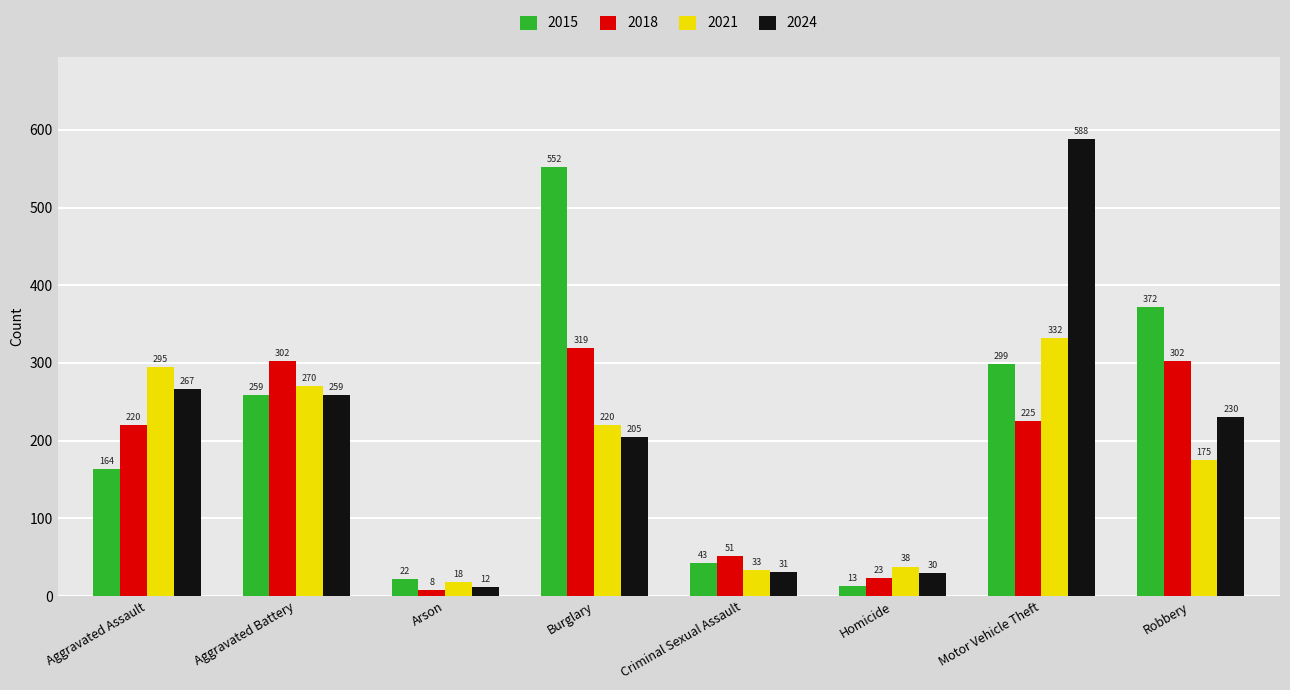

What is the total value across all series at Robbery?

1079